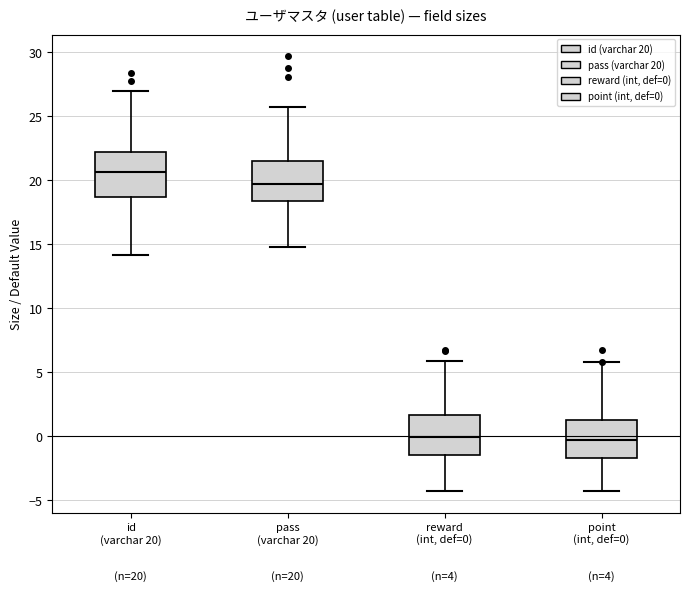

Which box has the highest median line?

id (varchar 20)